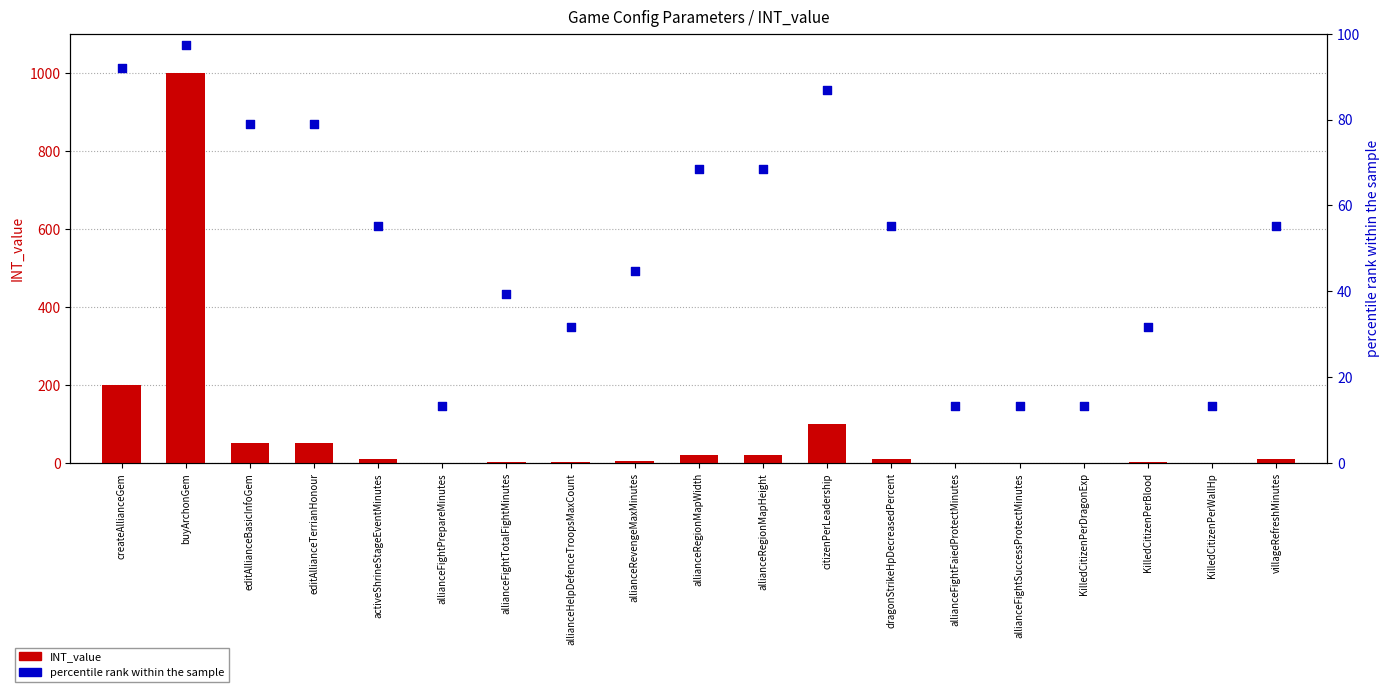

Which series contains the lowest Y value?

INT_value